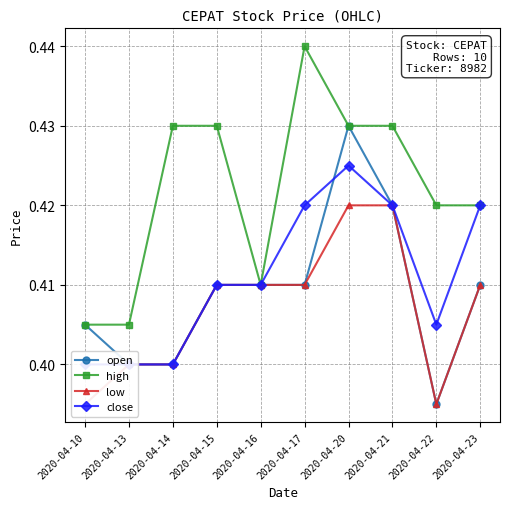

How many interior local peaks does the close series have?

1